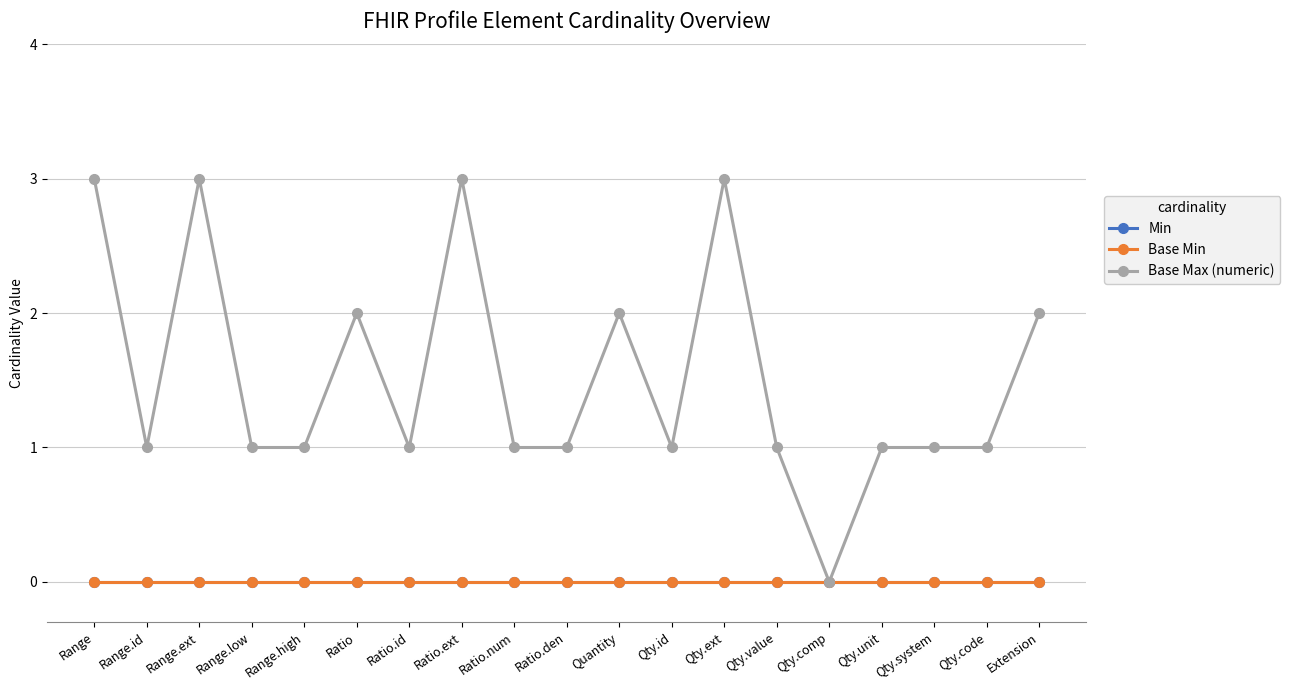

What is the value of the Base Max (numeric) point at the 9th from the left?

1